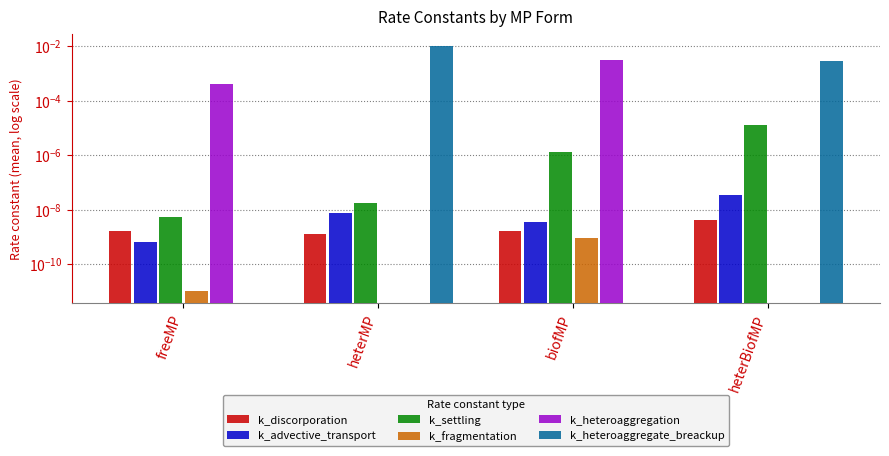

Between biofMP and freeMP, which is larger?

biofMP